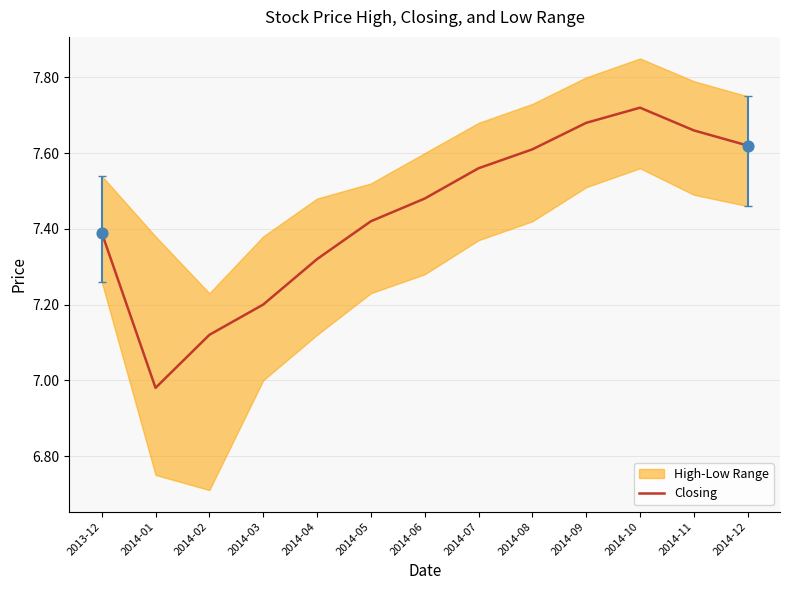

What is the ratio of the value at 2014-04 to the value at 2014-08?

1.0